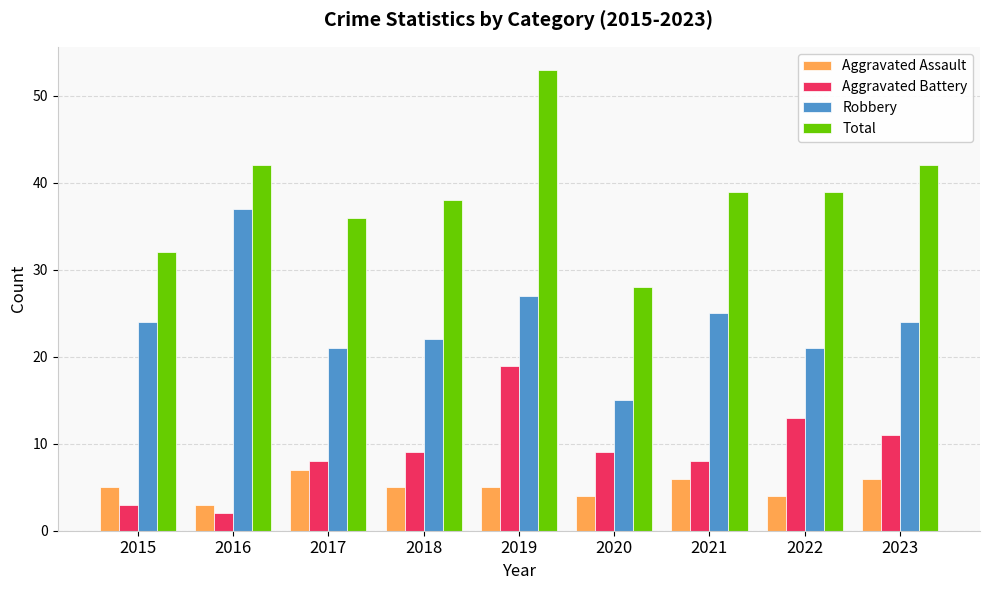

Does the chart contain any negative values?

No